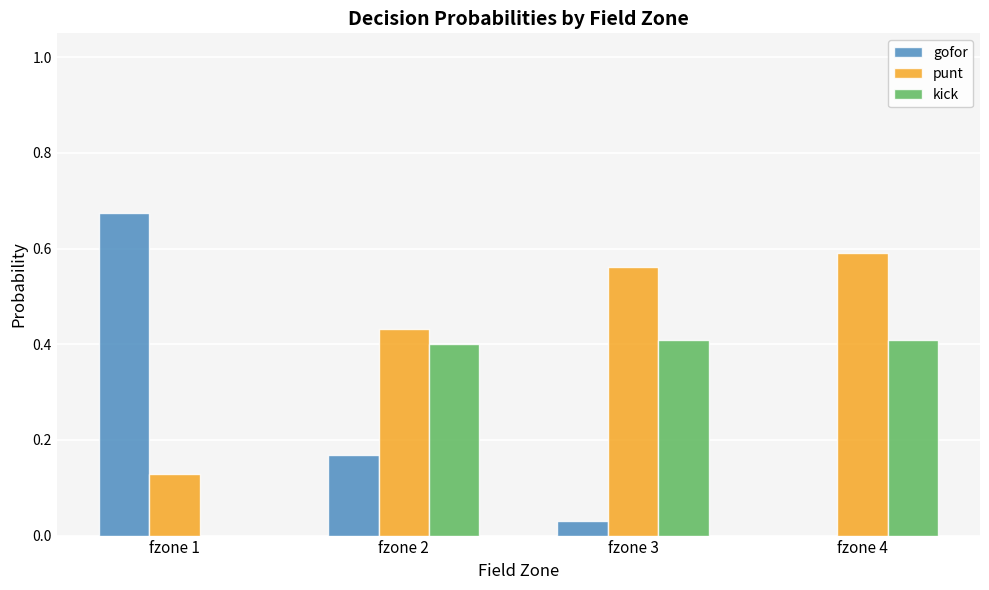

What is the total value across all series at fzone 3?

1.0